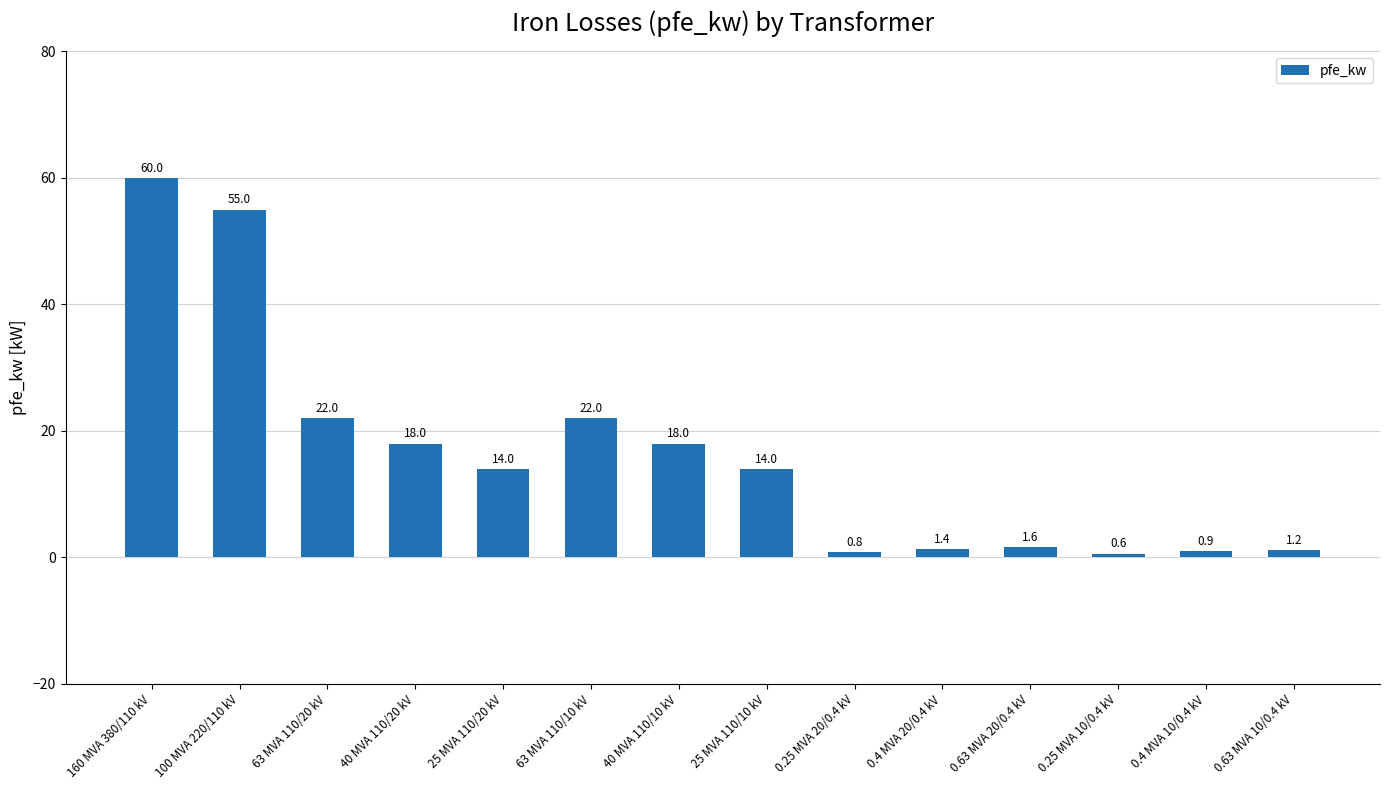

Between 0.25 MVA 20/0.4 kV and 0.4 MVA 10/0.4 kV, which is larger?

0.4 MVA 10/0.4 kV